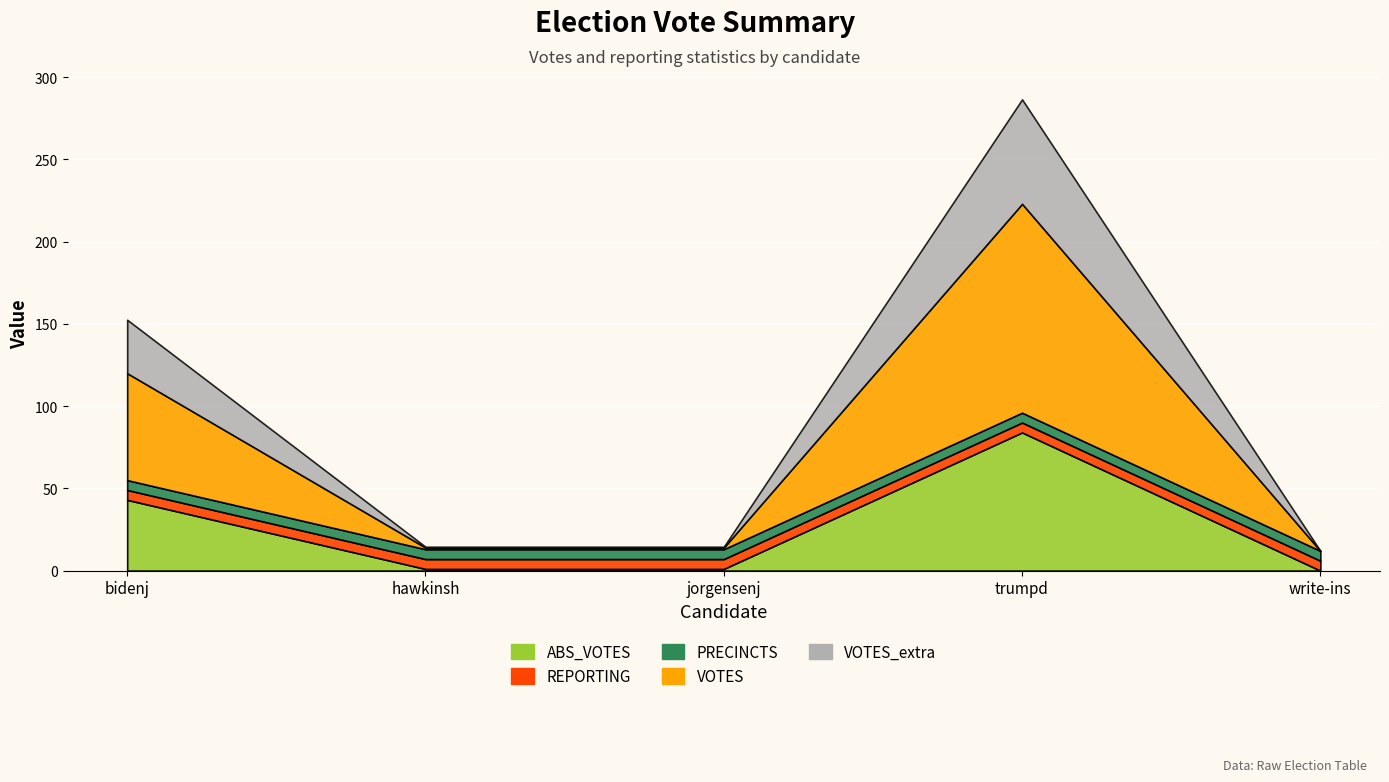

Where is the first local maximum for ABS_VOTES?

trumpd